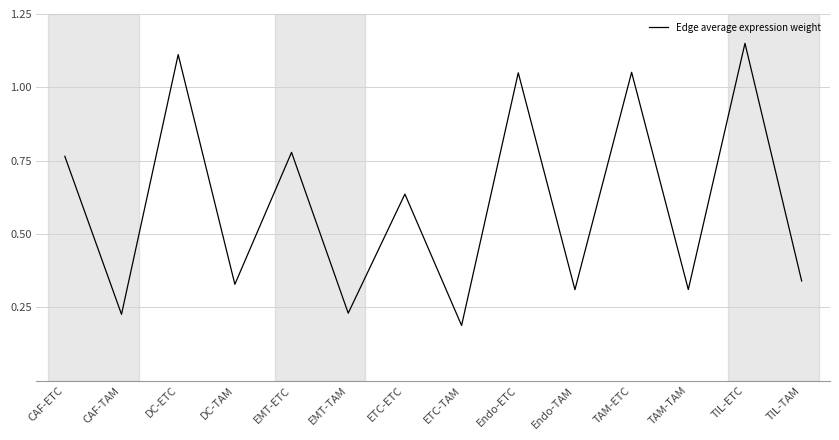

True or false: the data shows 0.2 at EMT-TAM.

True